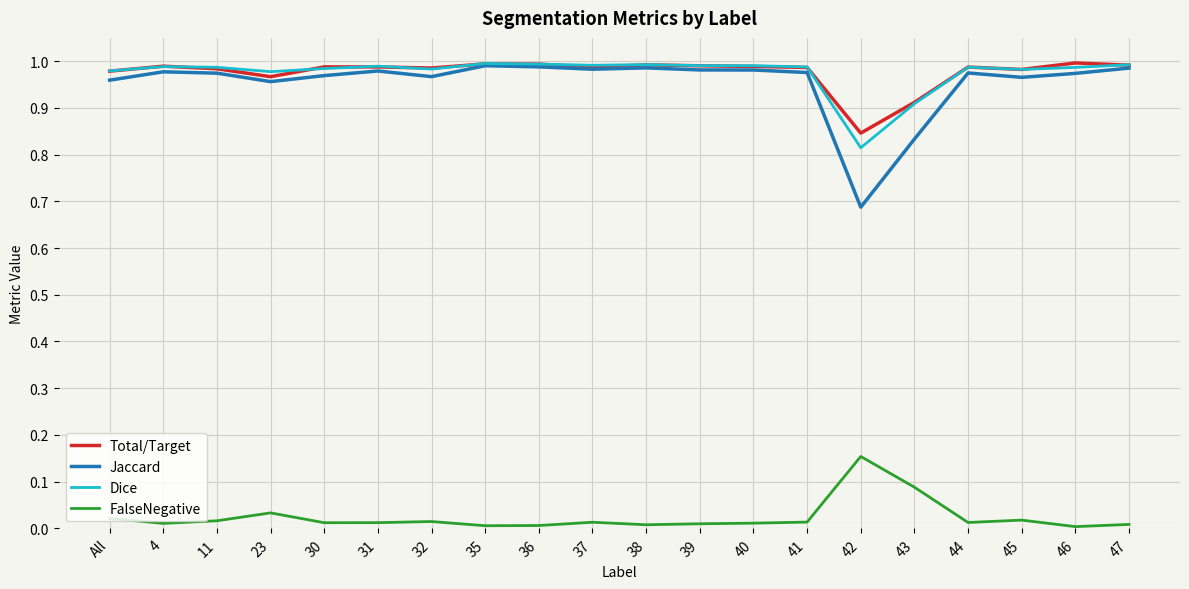

Is it true that FalseNegative equals 0.0 at 38?

True